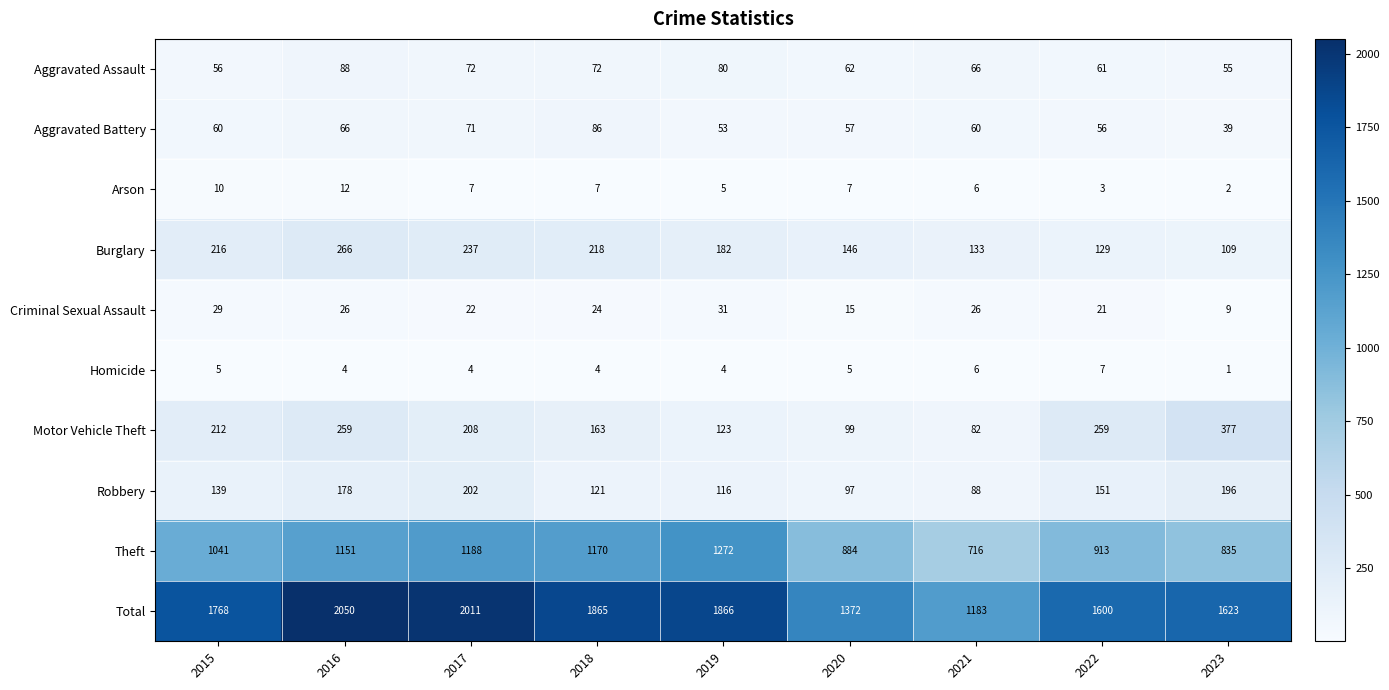

The value of Robbery at 2017 is 322. True or false?

False